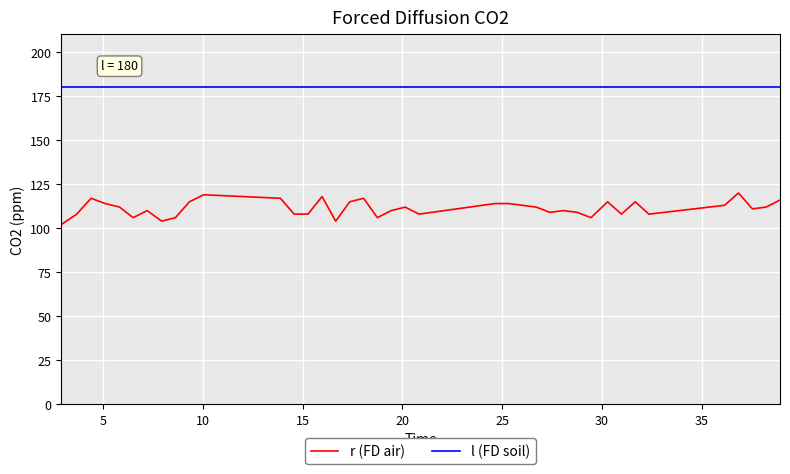

List the series in order of their overall mean, highest first.

l (FD soil), r (FD air)